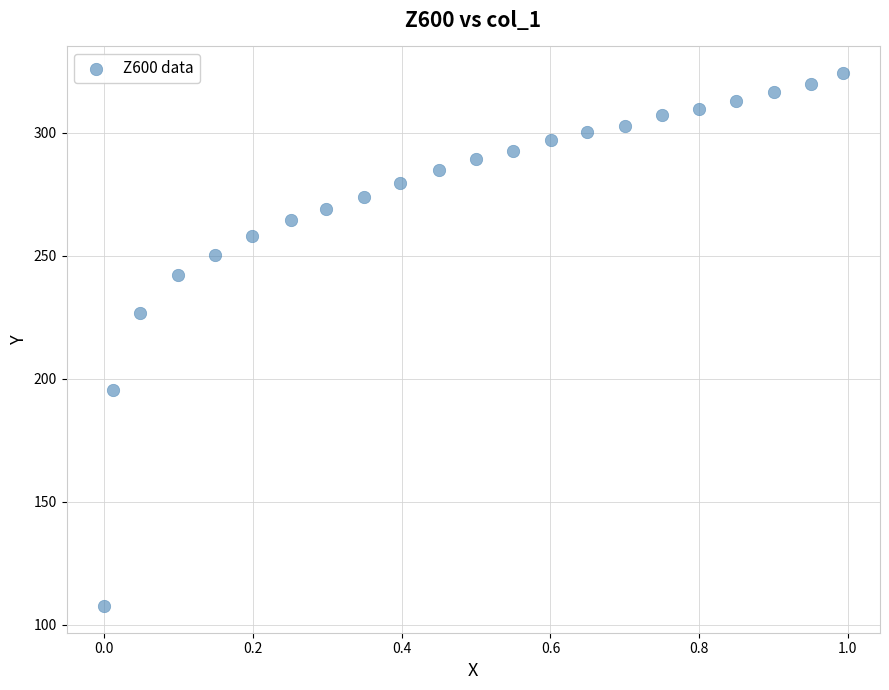

What Y value in the scatter plot is closest to 215?

226.9